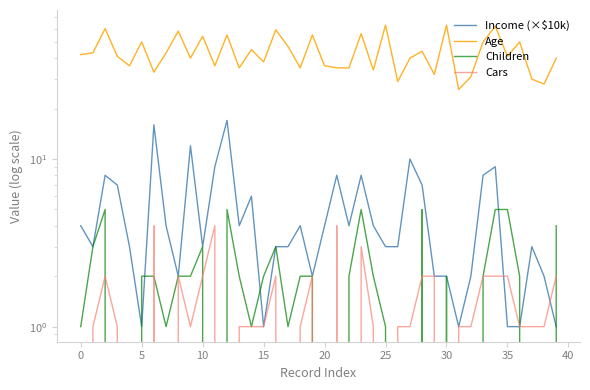

At 23, list the series in order from largest to smallest.

Age, Income (×$10k), Children, Cars